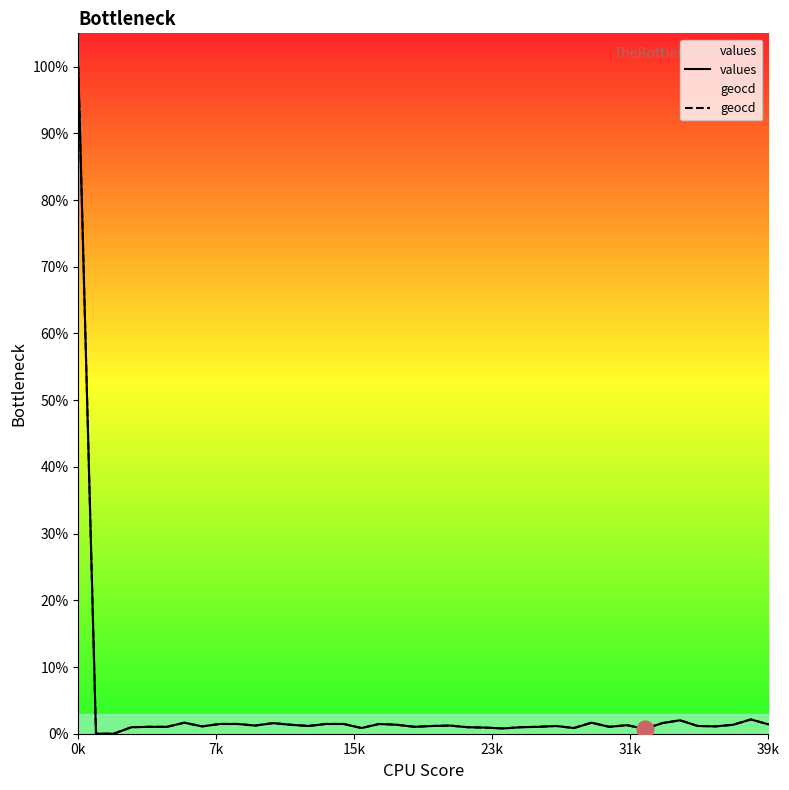

What is the difference between the second highest and minimum values in the values series?

2.1